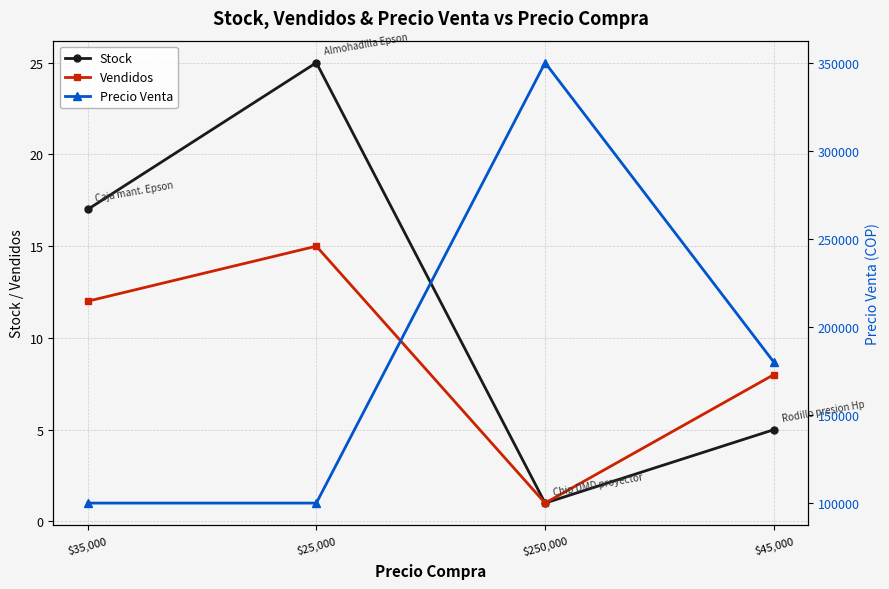

What is the approximate value of Precio Venta at $35,000?

100000